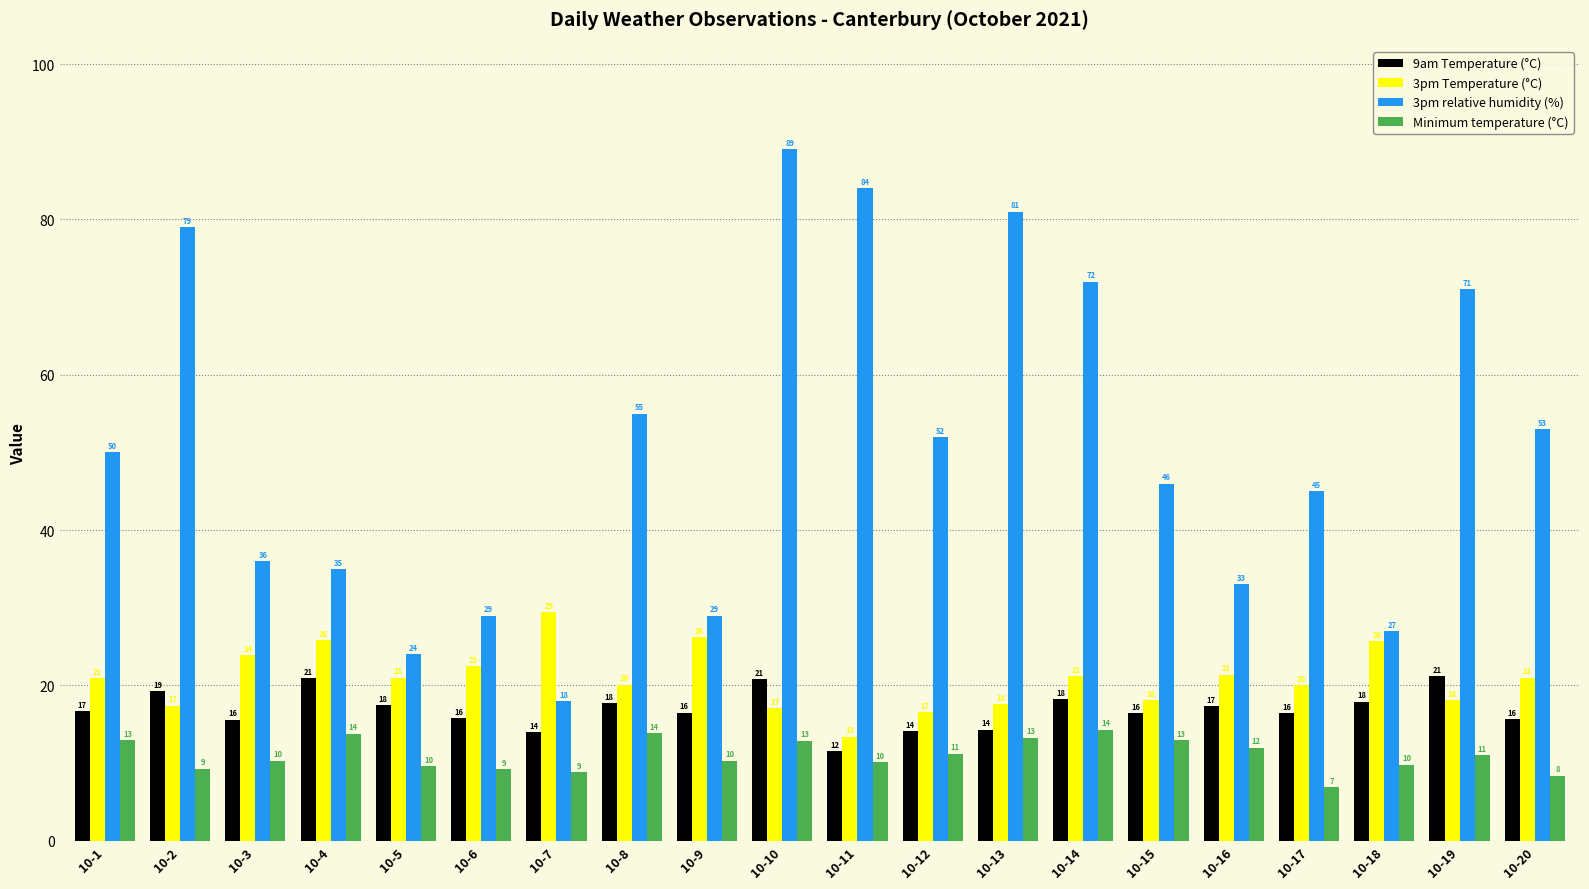

List the series in order of their peak value, lowest first.

Minimum temperature (°C), 9am Temperature (°C), 3pm Temperature (°C), 3pm relative humidity (%)